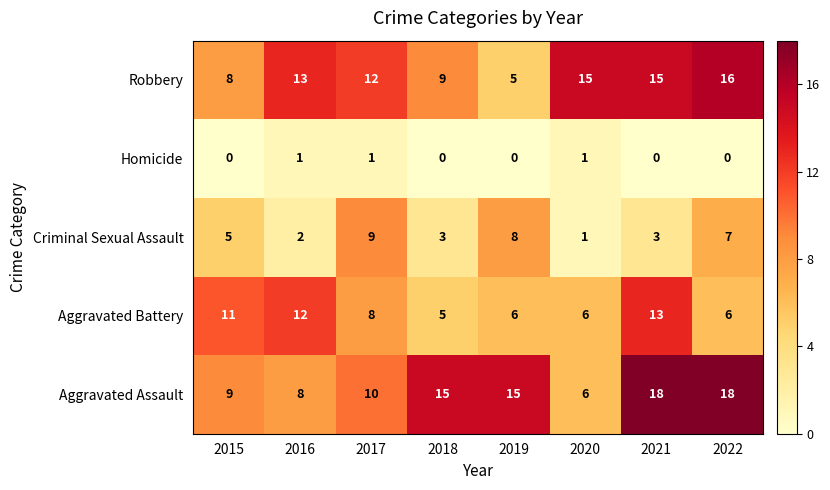

What is the sum of the Aggravated Assault values at 2021 and 2022?

36